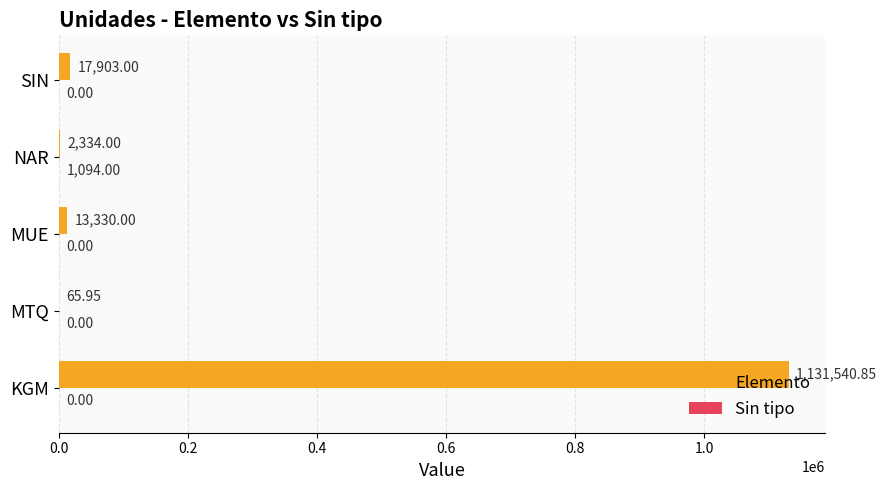

Which series has the largest total across all categories?

Elemento